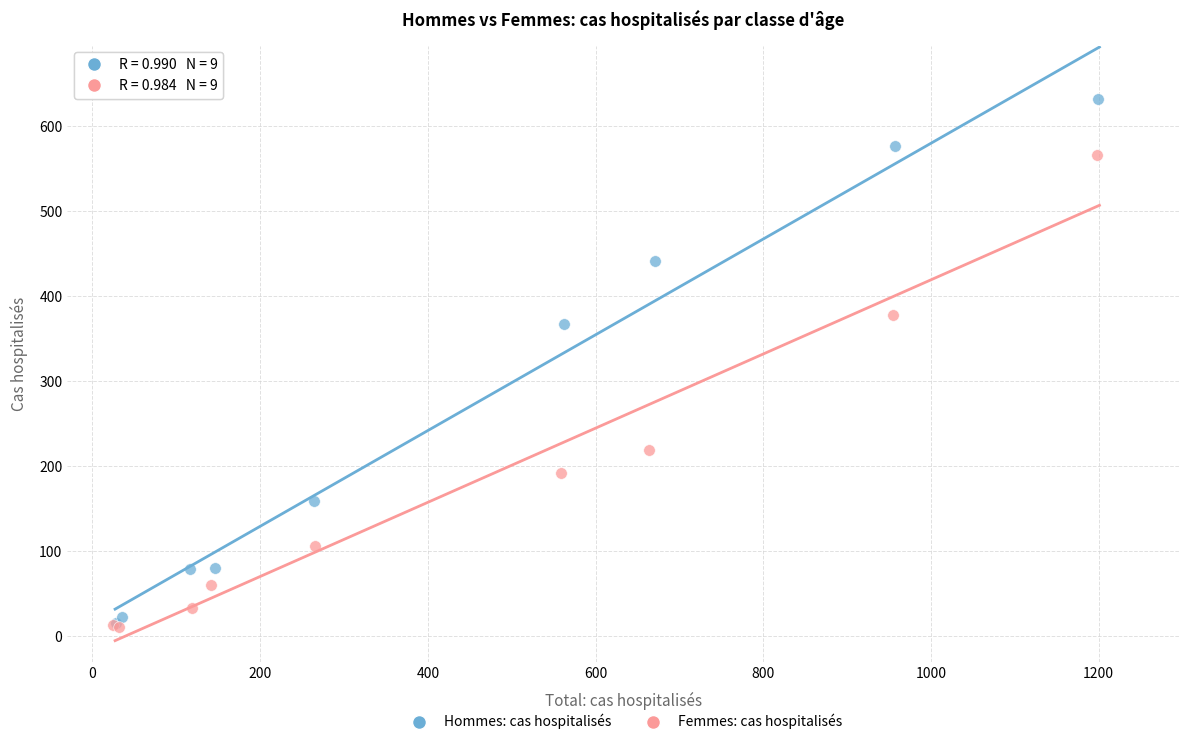

Which series contains the highest Y value?

Hommes: cas hospitalisés